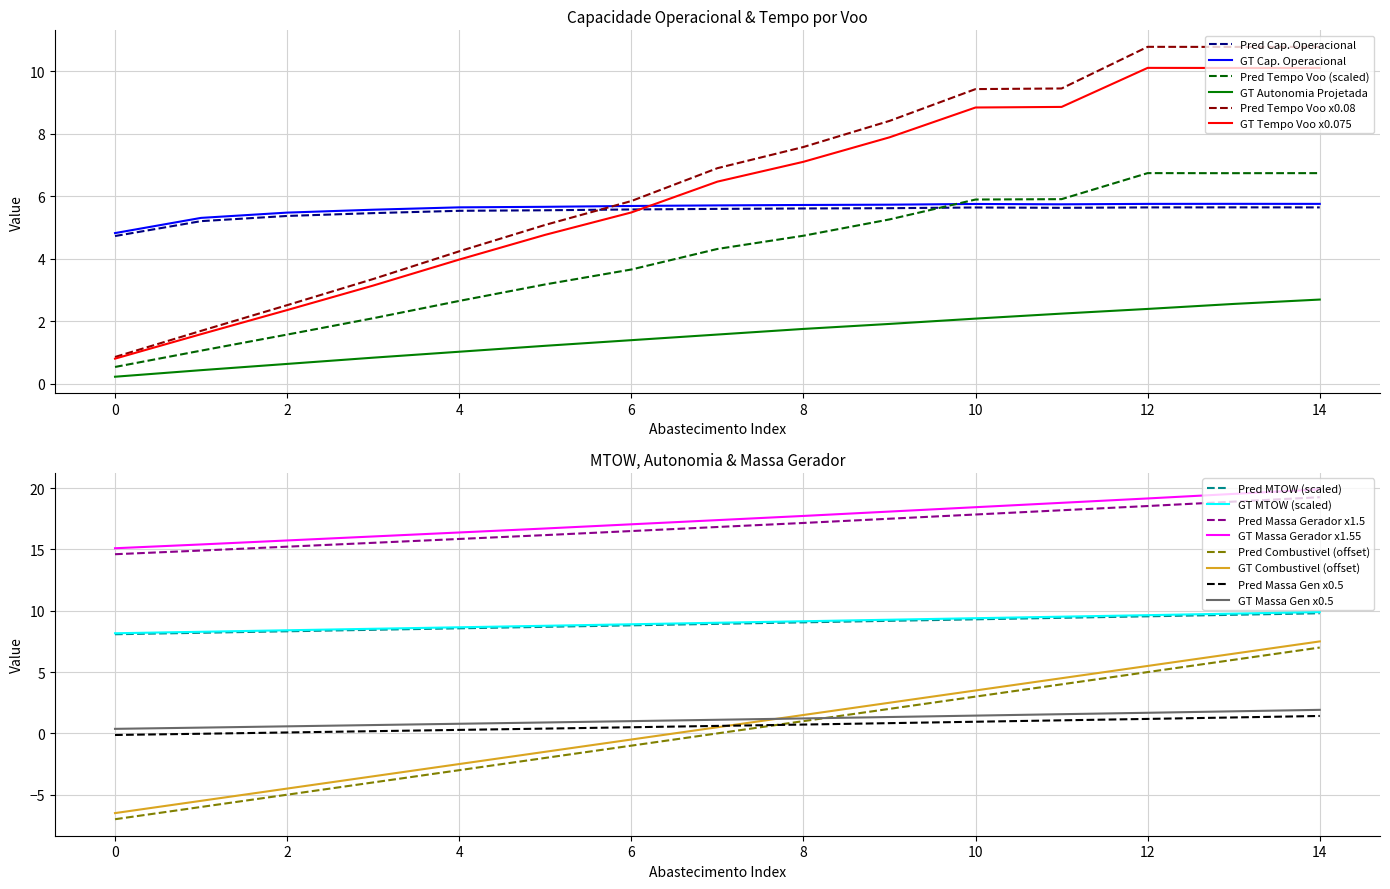

True or false: Autonomia Projetada [h] has more than 1 interior local peaks.

False